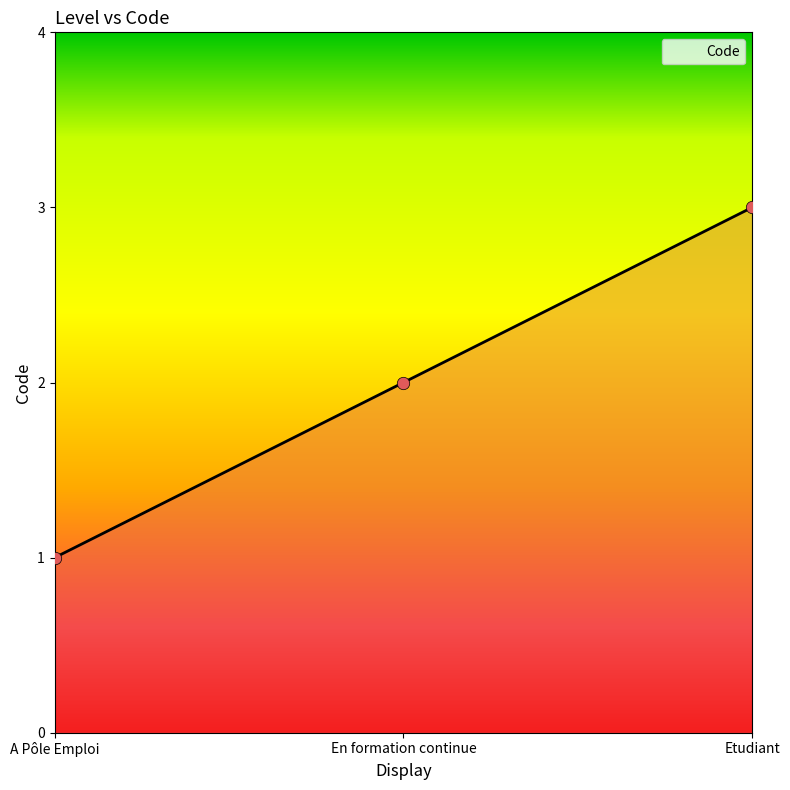

What is the ratio of the value at Etudiant to the value at A Pôle Emploi?

3.0